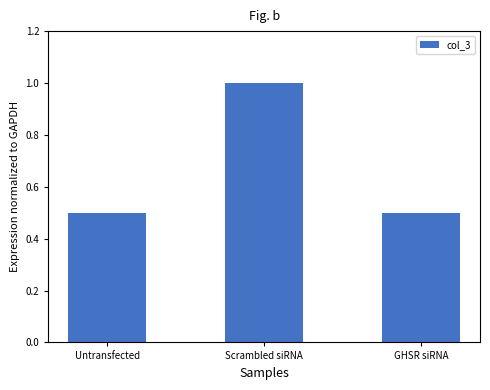

True or false: the data shows 0.5 at GHSR siRNA.

True